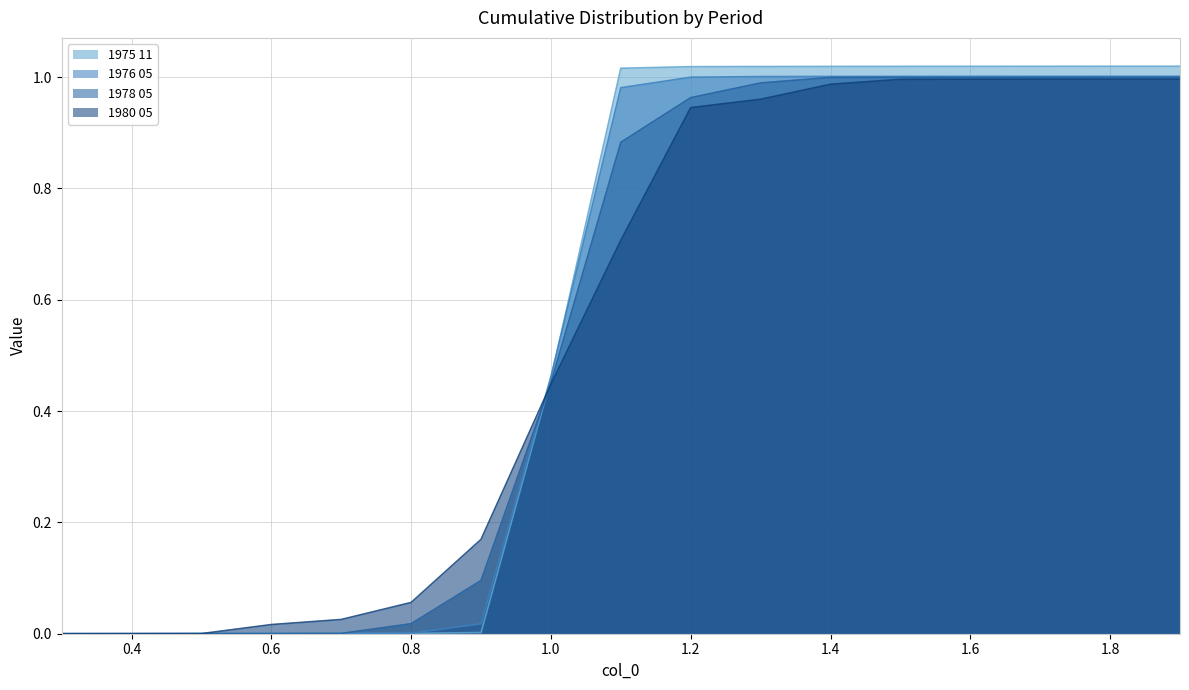

Which series ends up on top after the final intersection of 1975 11 and 1978 05?

1975 11